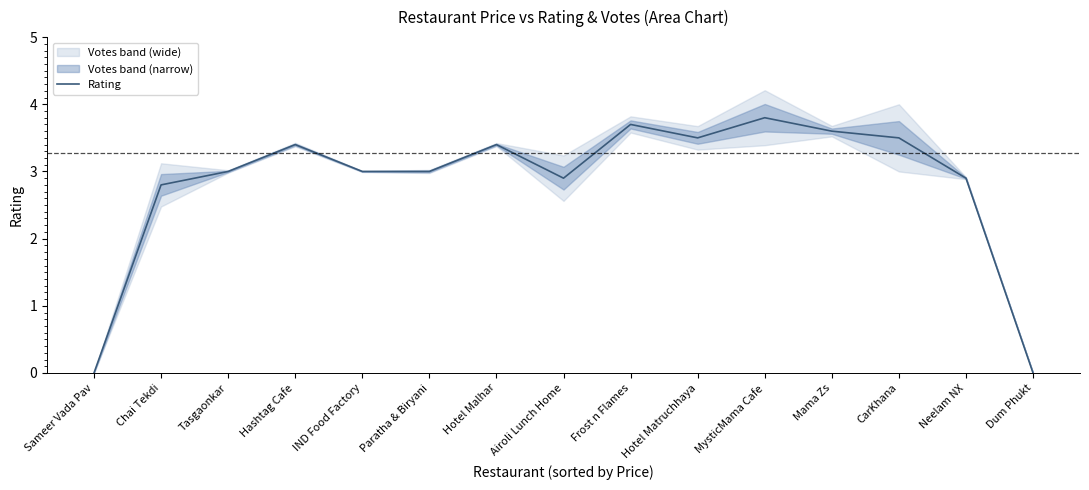

The chart shows a value of 6.4 at Mama Zs. True or false?

False